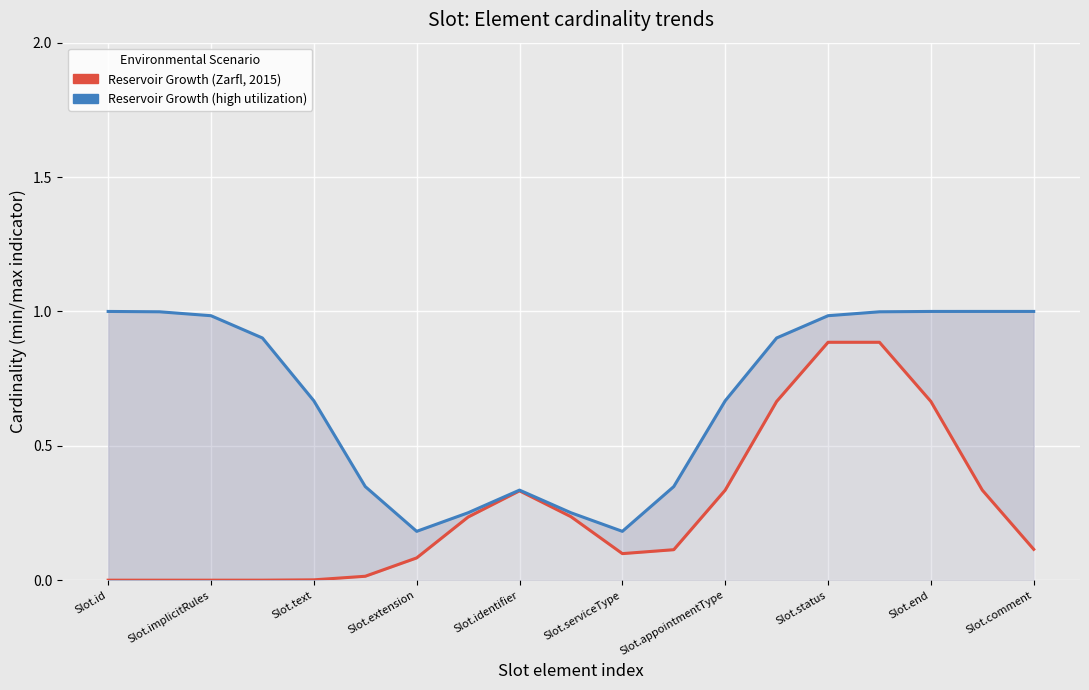

True or false: Reservoir Growth (high utilization) and Reservoir Growth (Zarfl, 2015) intersect in this chart.

False